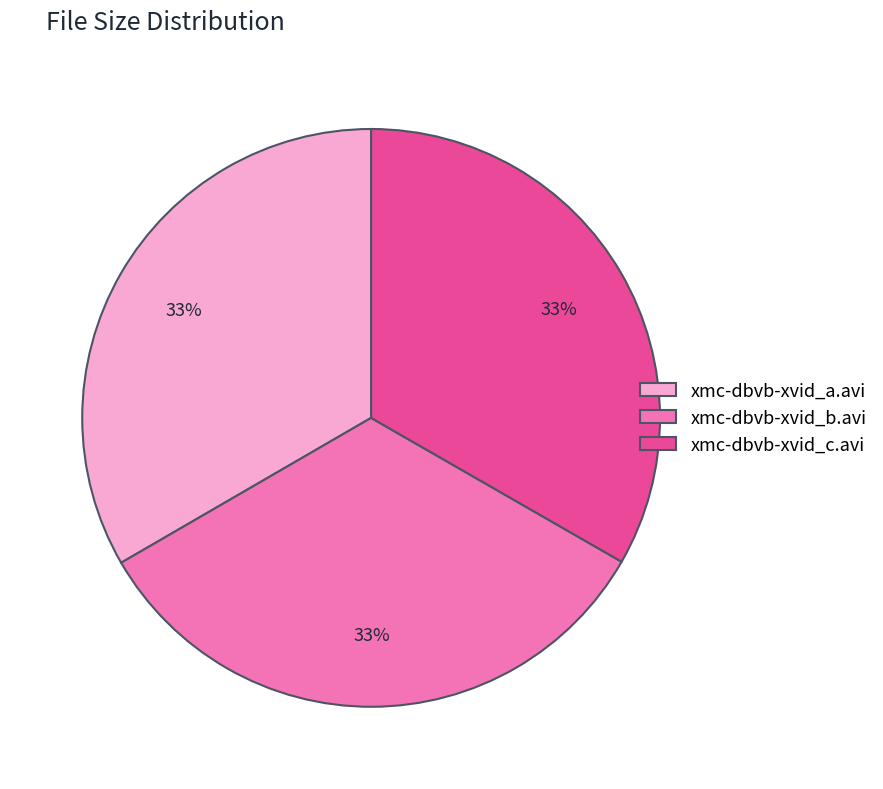

Is it true that xmc-dbvb-xvid_c.avi is 33% of the pie?

True